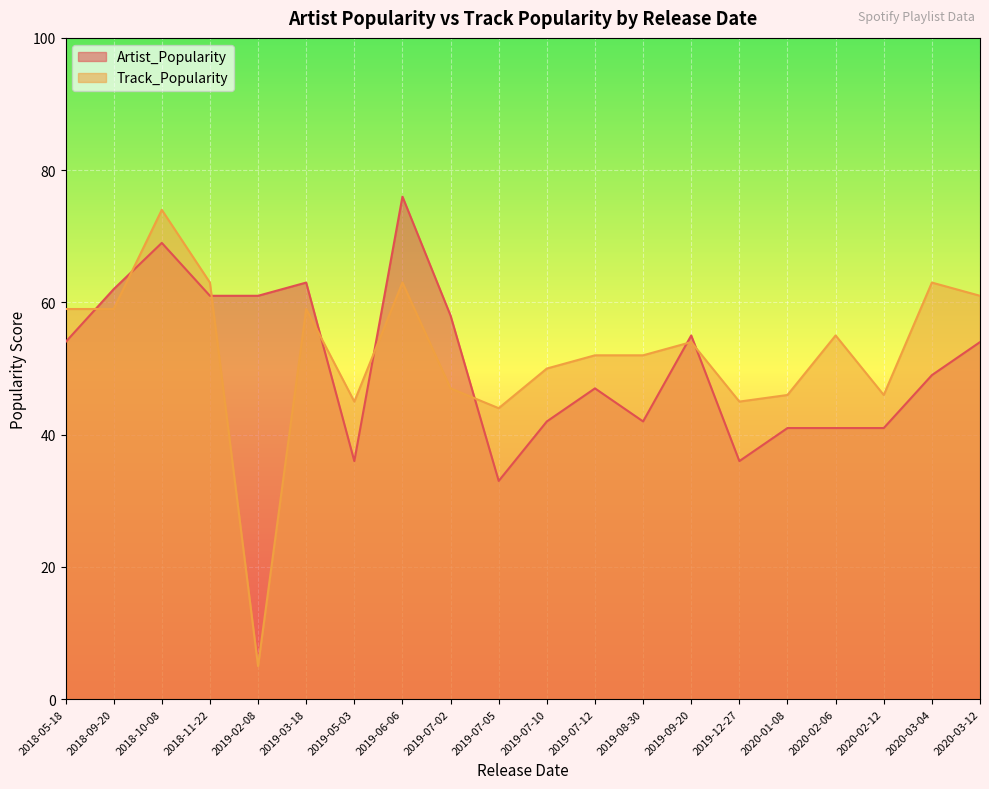

Does the chart display data point markers on the line(s)?

No